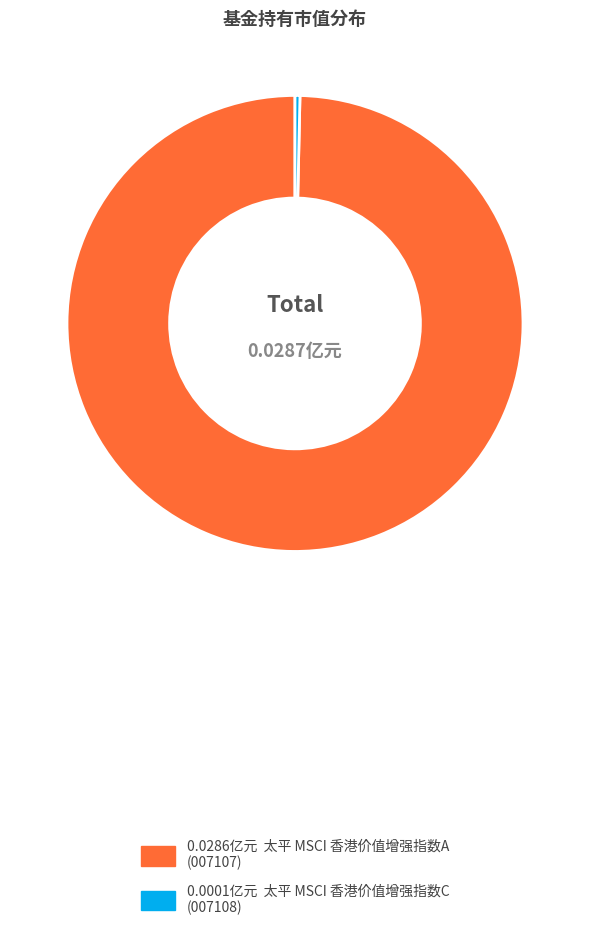

Does any single category account for the majority?

Yes